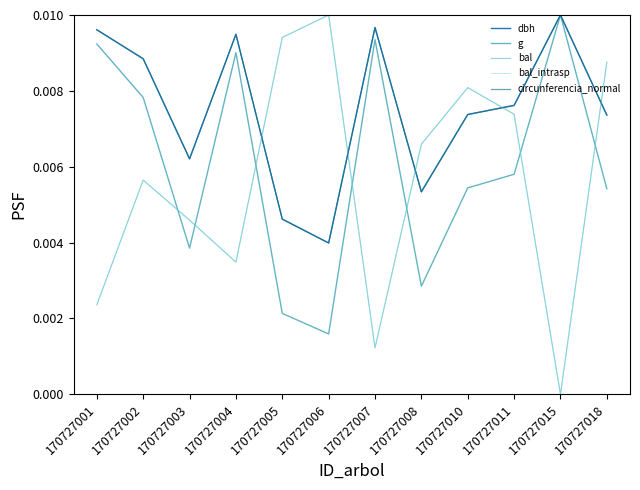

Does the chart have visible grid lines?

No